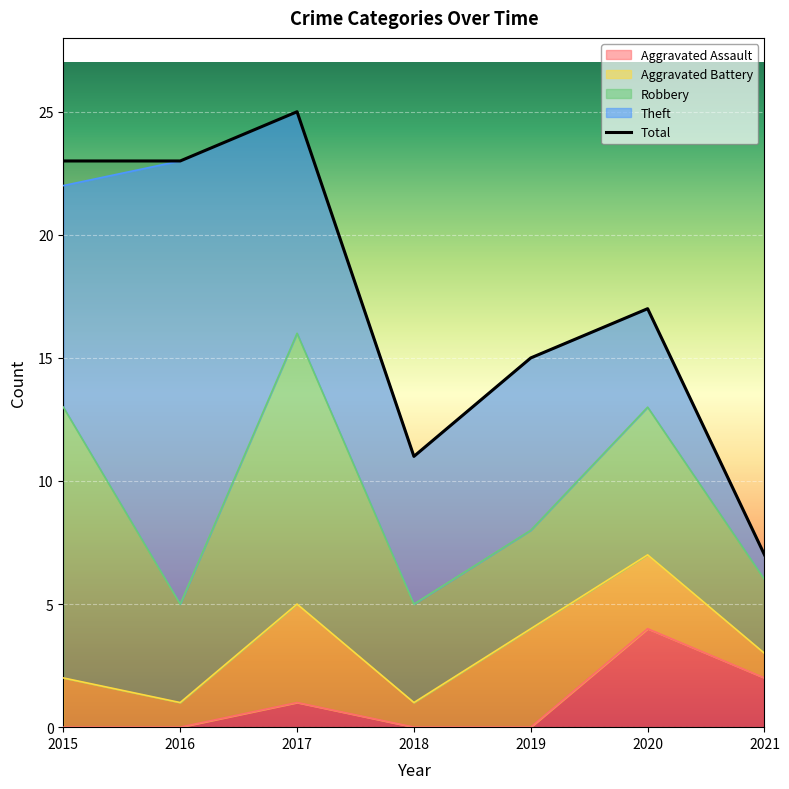

The value of Aggravated Assault at 2016 is -2. True or false?

False